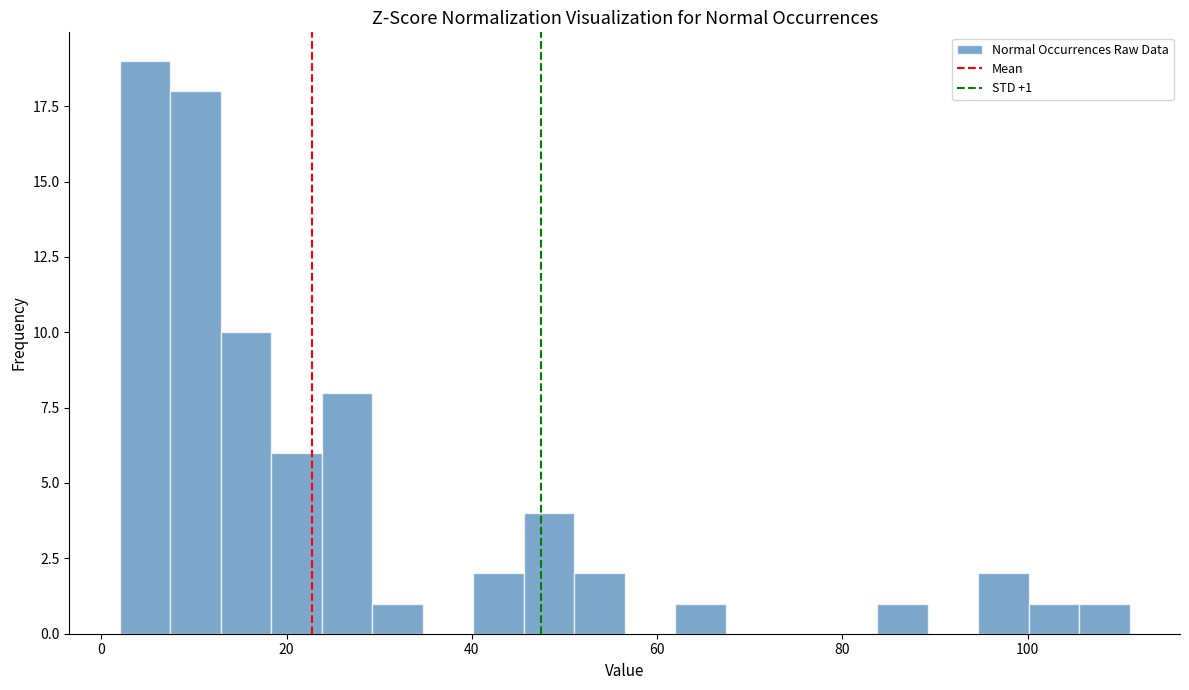

Around what value on the x-axis is the tallest bar? Give the approximate position of its centre, as read against the axis.

4